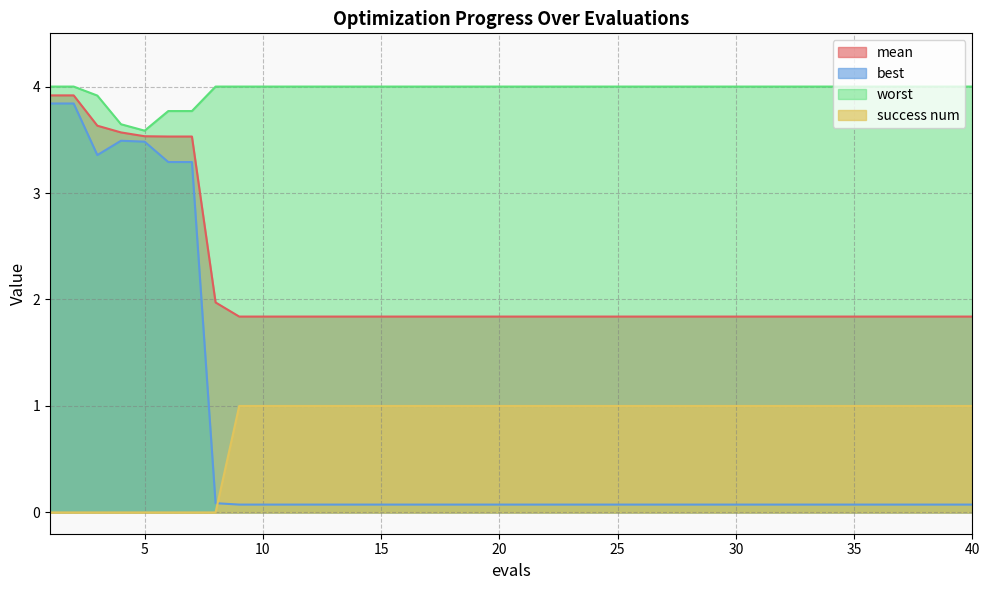

The value of best at 31 is 0.1. True or false?

True